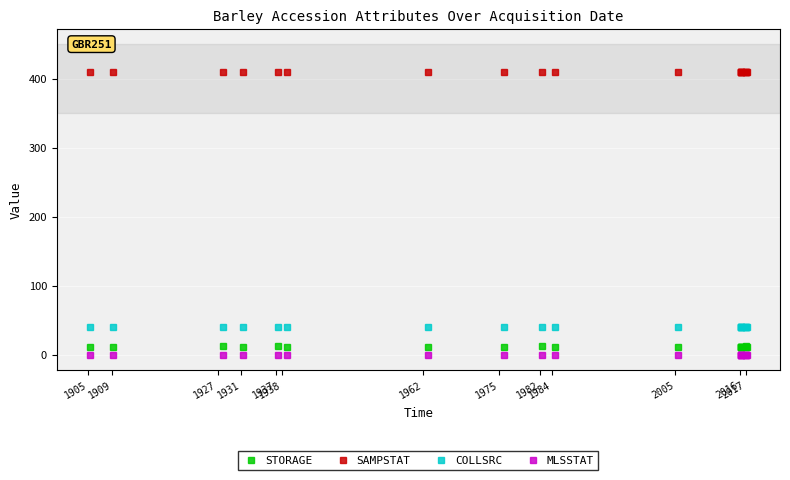

True or false: SAMPSTAT and COLLSRC intersect in this chart.

False